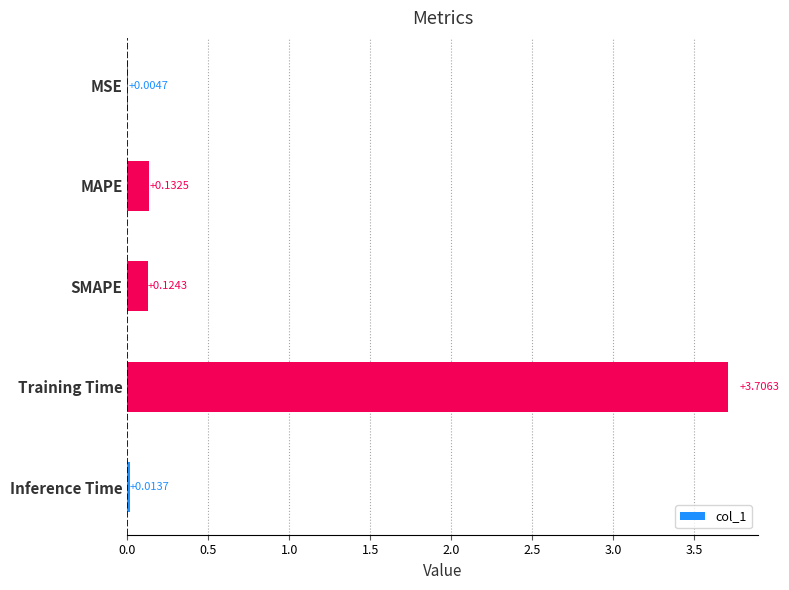

What is the sum of the values at Inference Time and Training Time?

3.7